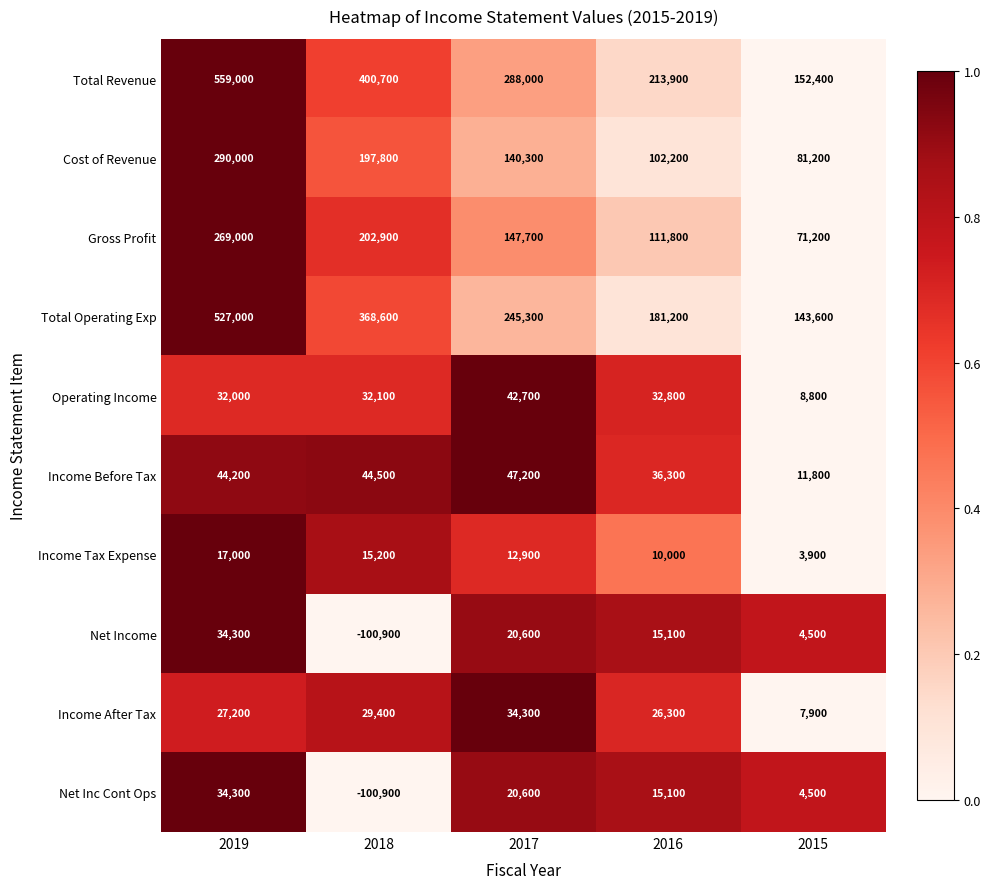

Which category has the highest value across all series?

2019